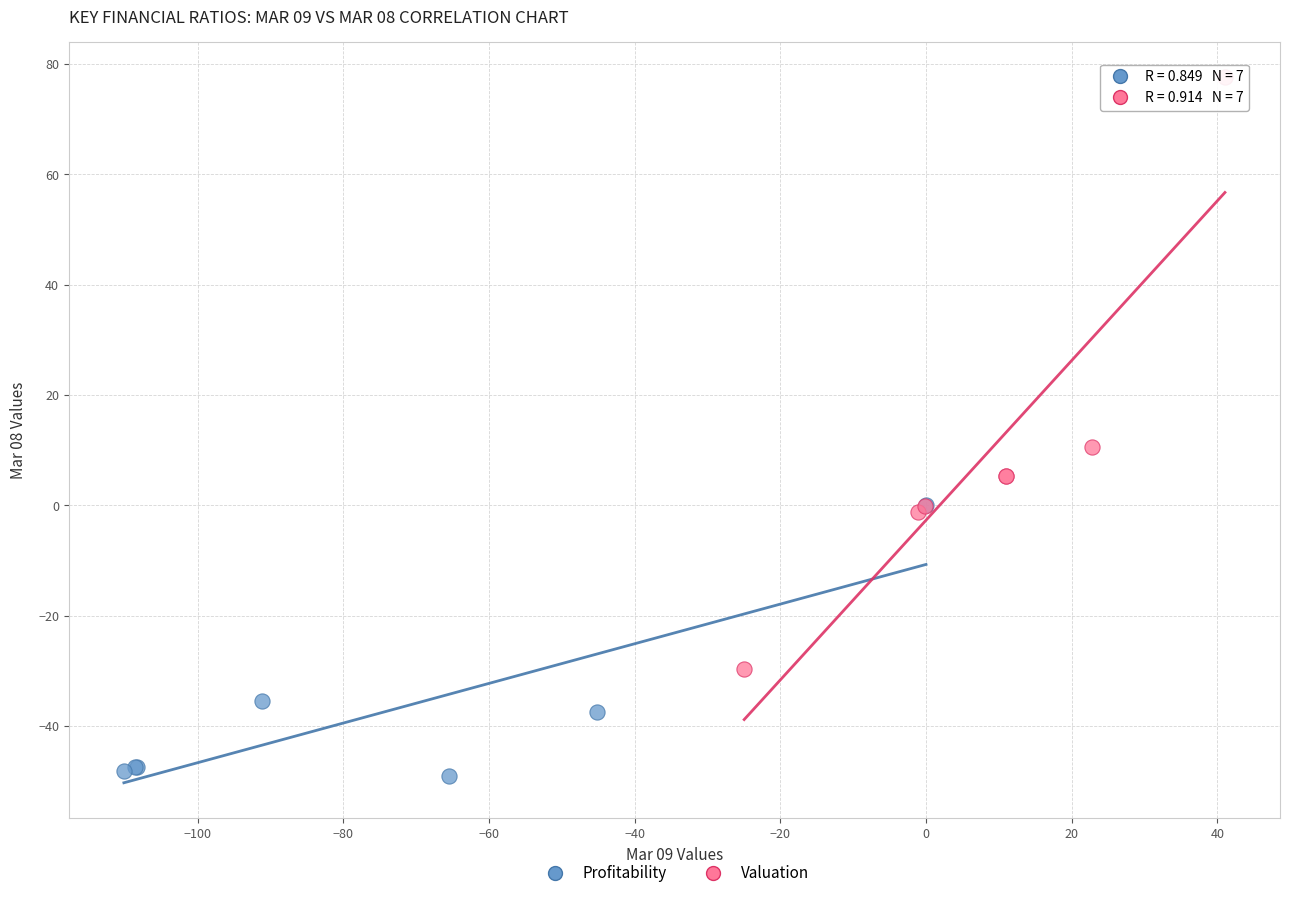

Which series reaches the maximum Y coordinate?

Valuation